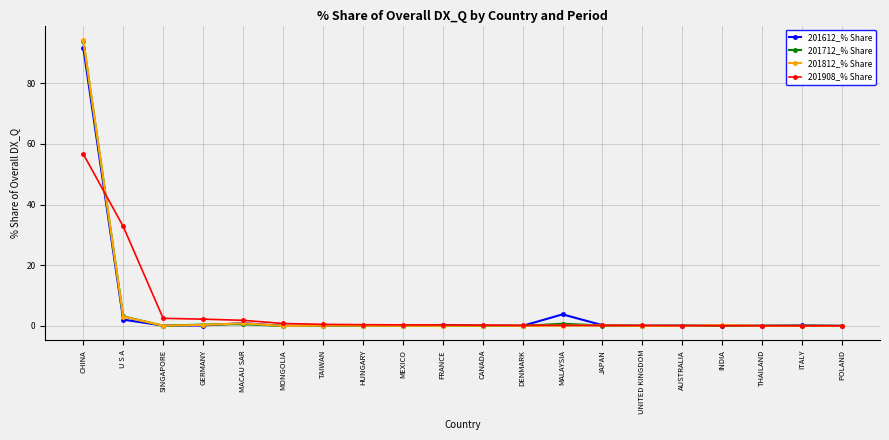

What is the label of the 6th point from the right?

UNITED KINGDOM